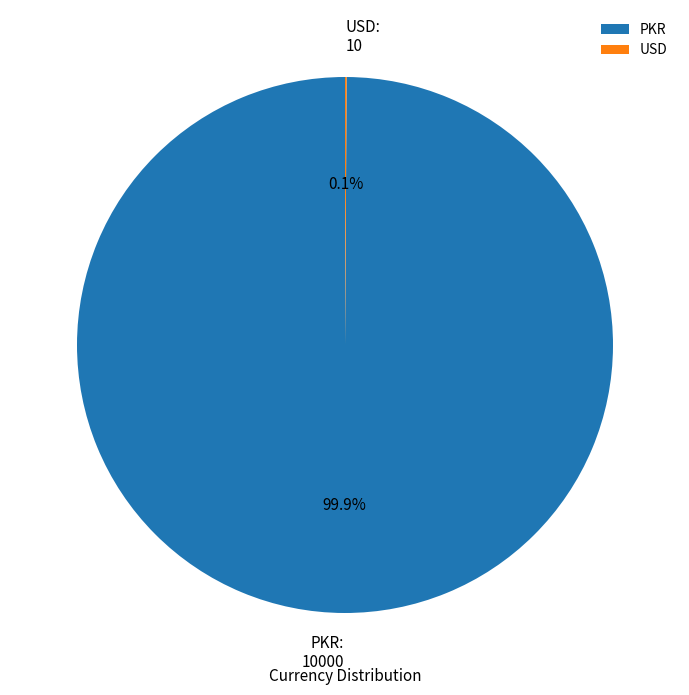

To the nearest percent, what percentage of the pie is PKR?

100%